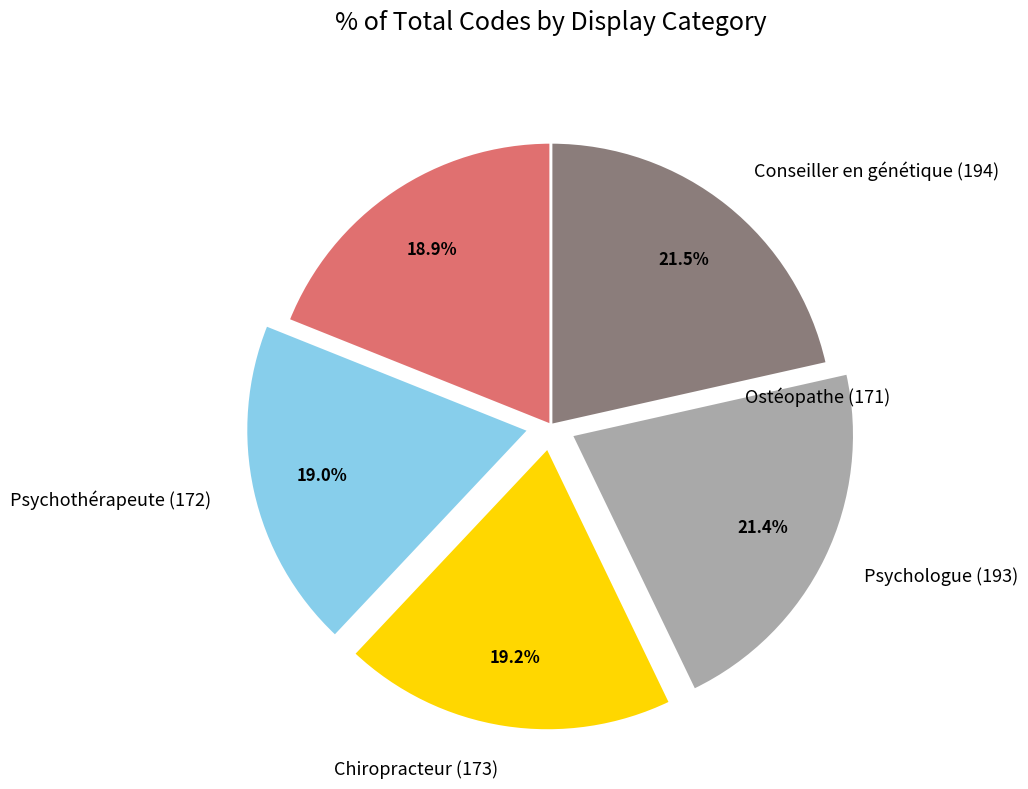

How much of the chart is everything except Conseiller en génétique (194)?

78.5%